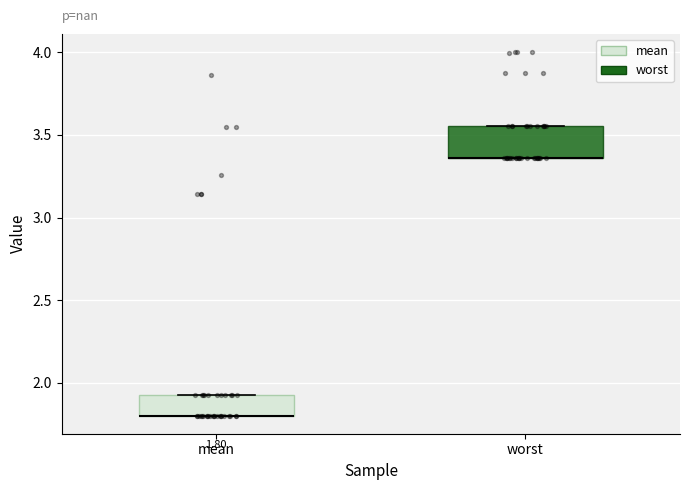

Which box is the tallest, from its lower edge to its upper edge?

worst